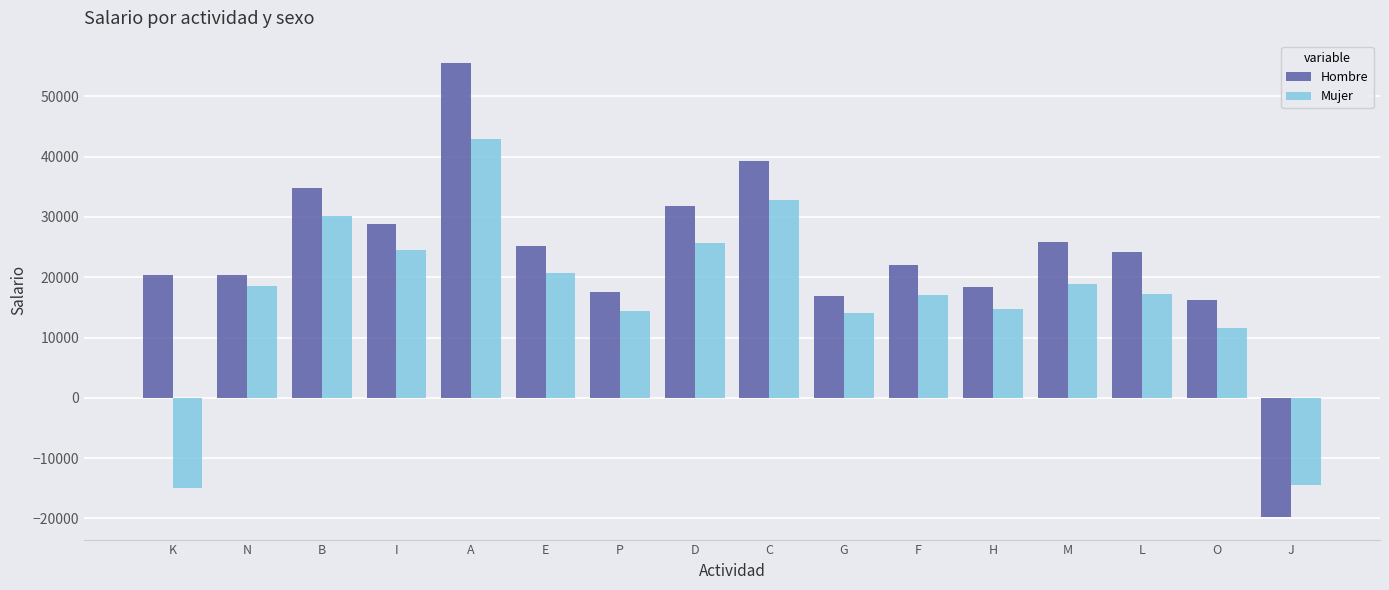

Rank the series at G from lowest to highest value.

Mujer, Hombre